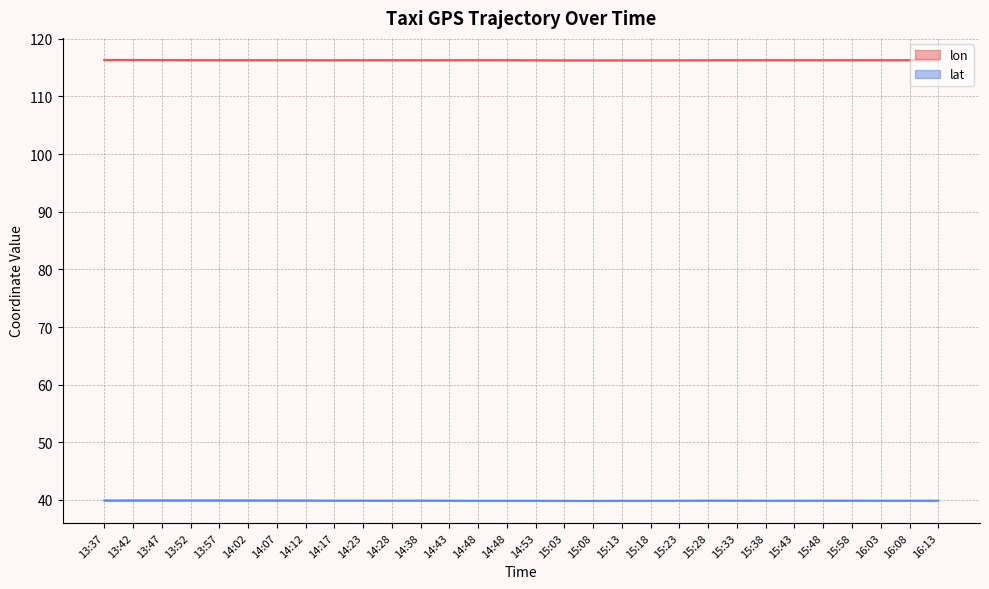

Rank the series at 15:23 from highest to lowest value.

lon, lat